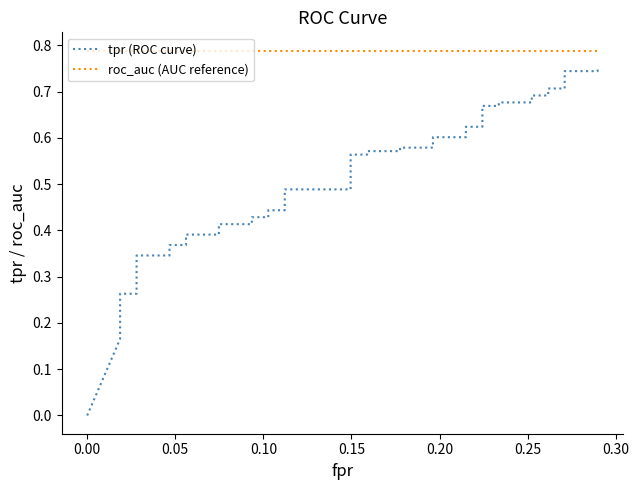

At how many categories does at least one series exceed 0?

40